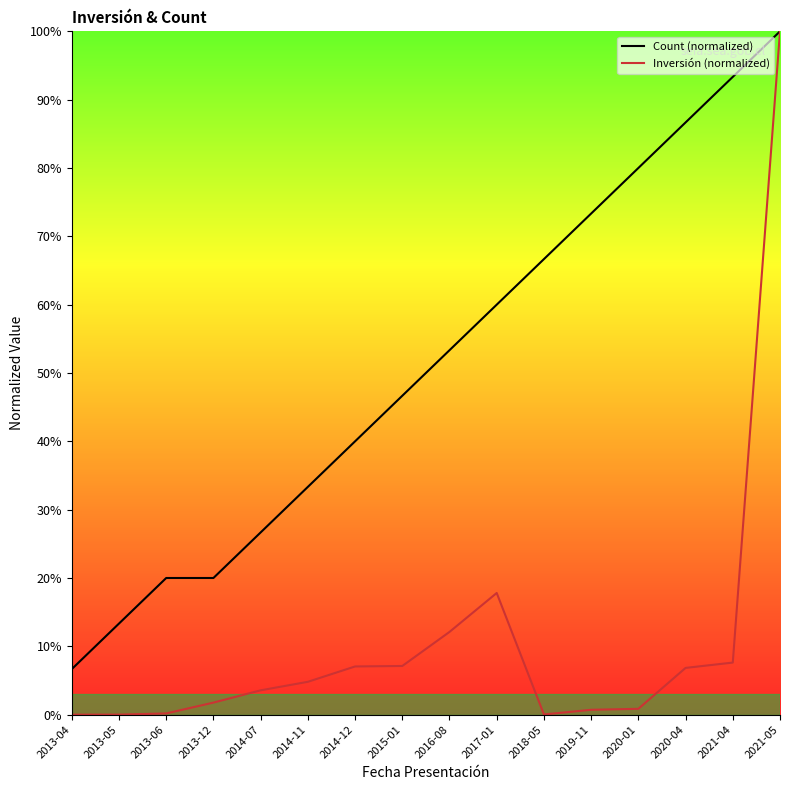

Is the value of Count (normalized) at 2021-05 greater than the value of Inversión (normalized) at 2016-08?

Yes